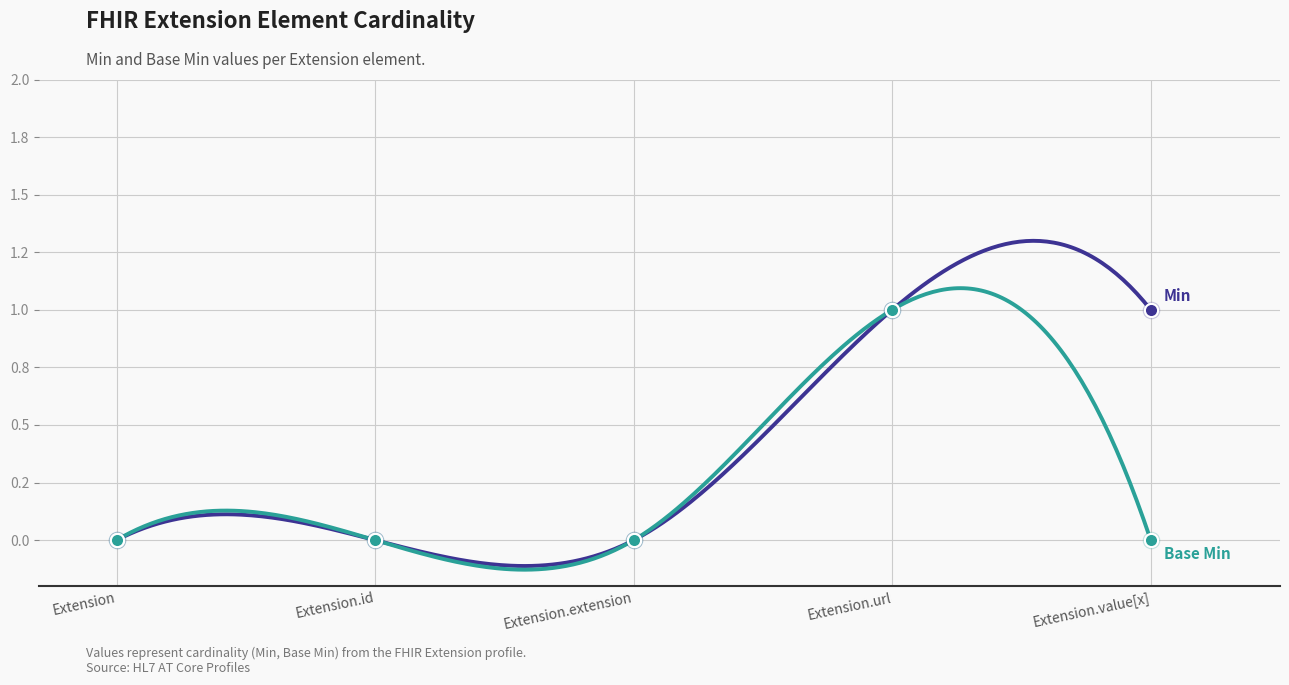

Which series reaches the minimum Y coordinate?

Min